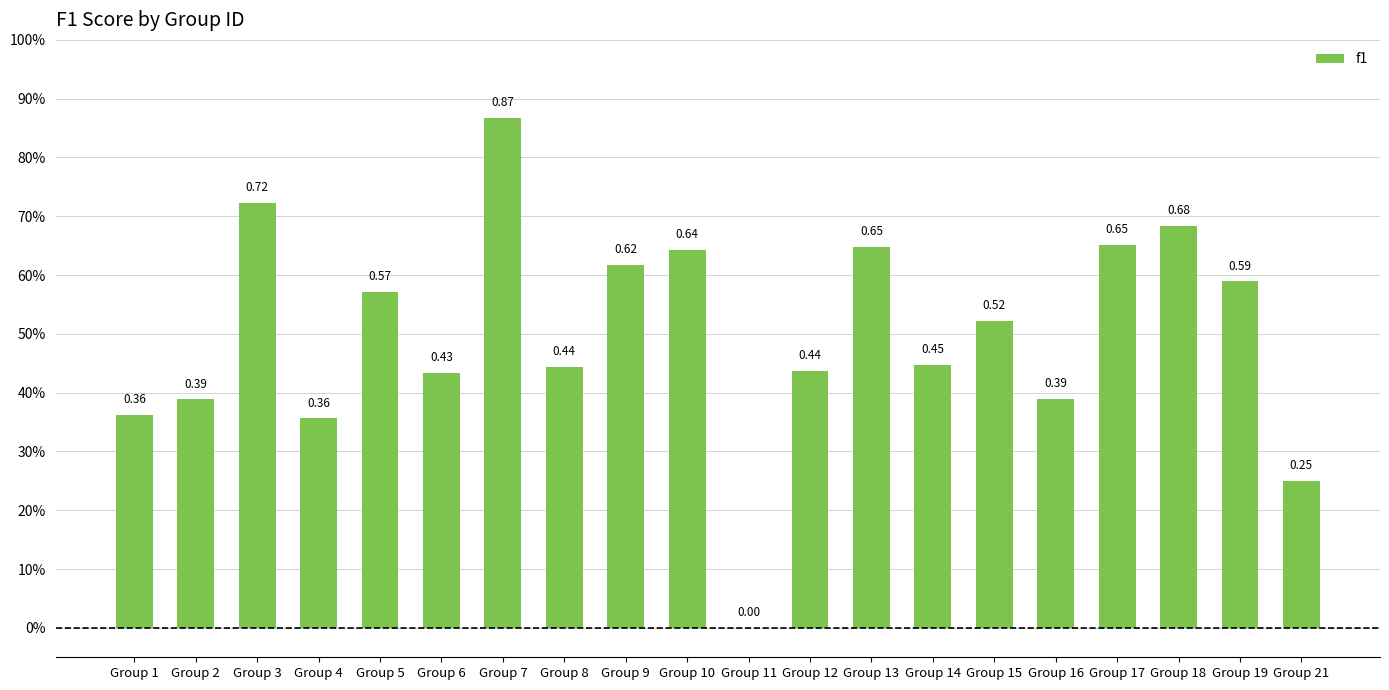

Which has a higher value, Group 1 or Group 17?

Group 17